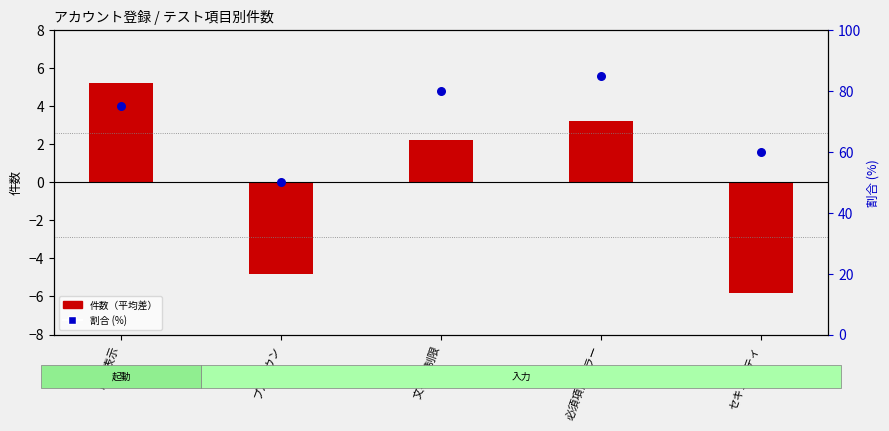

Which series reaches the minimum Y coordinate?

件数（平均差）